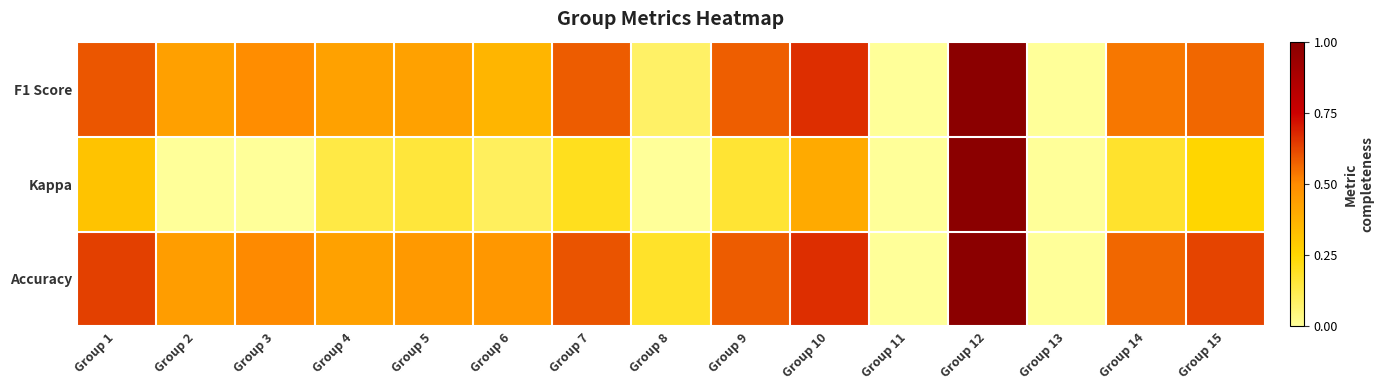

Reading left to right, transcribe all the data shown in this chart.

F1 Score: Group 1=0.6	Group 2=0.4	Group 3=0.5	Group 4=0.4	Group 5=0.4	Group 6=0.4	Group 7=0.6	Group 8=0.1	Group 9=0.6	Group 10=0.7	Group 11=0.0	Group 12=1.0	Group 13=0.0	Group 14=0.5	Group 15=0.6
Kappa: Group 1=0.3	Group 2=-0.2	Group 3=0.0	Group 4=0.1	Group 5=0.2	Group 6=0.1	Group 7=0.2	Group 8=-0.2	Group 9=0.2	Group 10=0.4	Group 11=0.0	Group 12=1.0	Group 13=0.0	Group 14=0.2	Group 15=0.2
Accuracy: Group 1=0.6	Group 2=0.4	Group 3=0.5	Group 4=0.4	Group 5=0.5	Group 6=0.5	Group 7=0.6	Group 8=0.2	Group 9=0.6	Group 10=0.7	Group 11=0.0	Group 12=1.0	Group 13=0.0	Group 14=0.6	Group 15=0.6